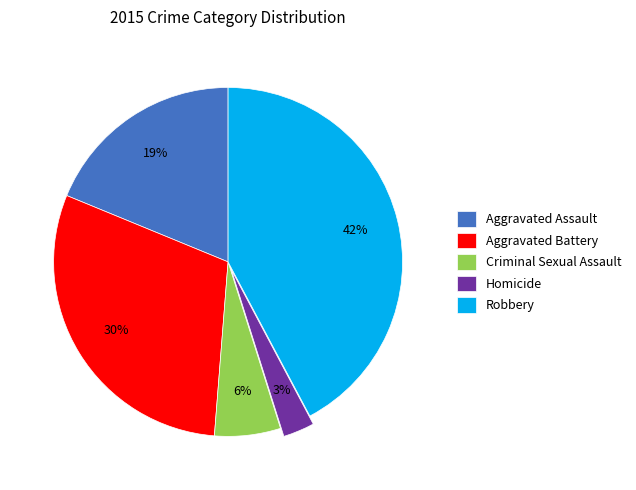

Is it true that Robbery is 54% of the pie?

False